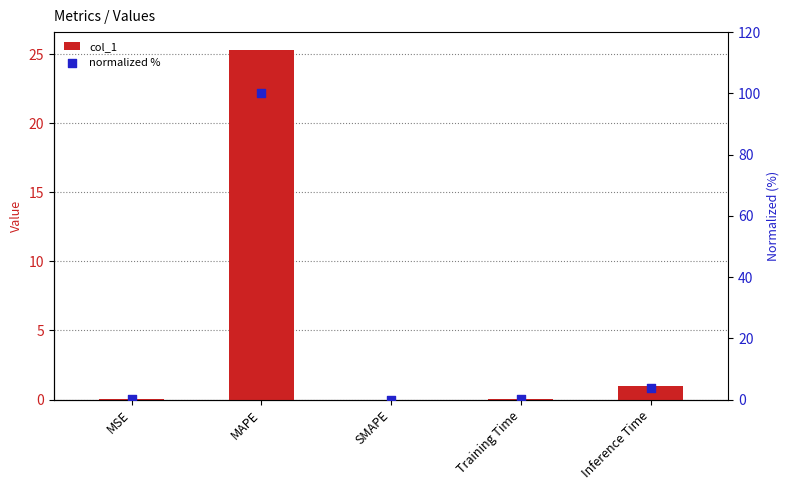

Is the value of normalized % at MSE greater than the value of col_1 at MAPE?

No